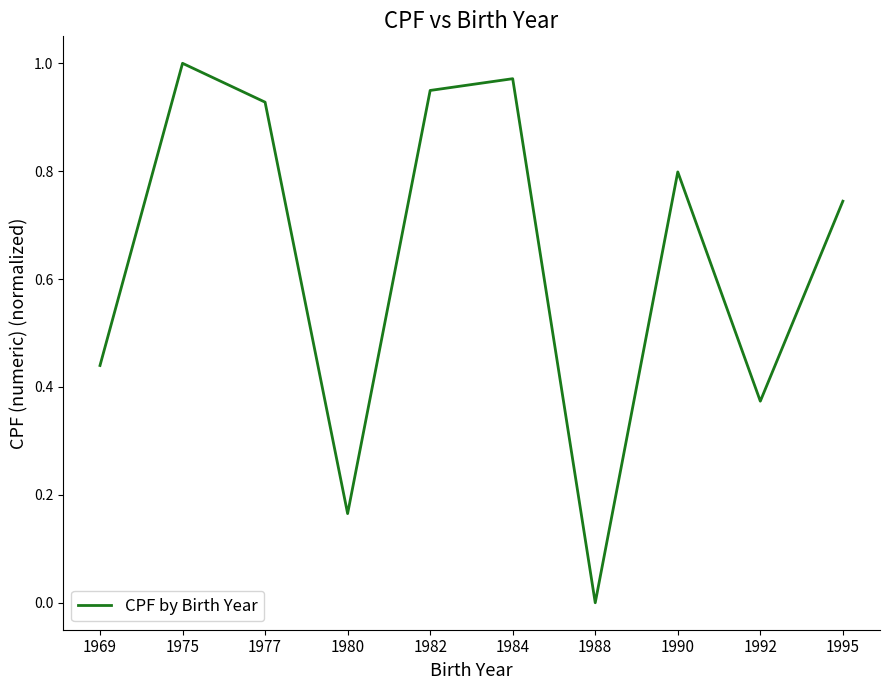

What is the difference between the values at 1984 and 1992?

0.6